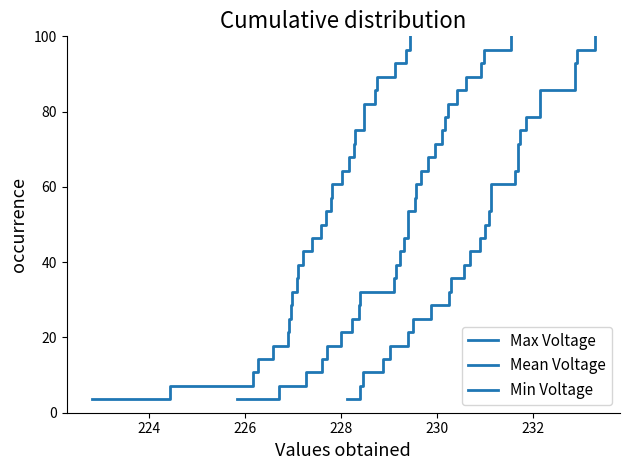

What is the value of the Max Voltage point at the 18th from the left?

64.3